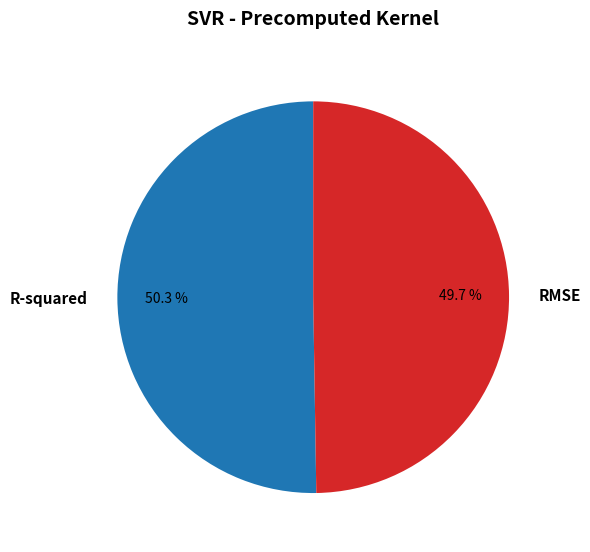

Is the sum of RMSE and R-squared greater than half?

Yes